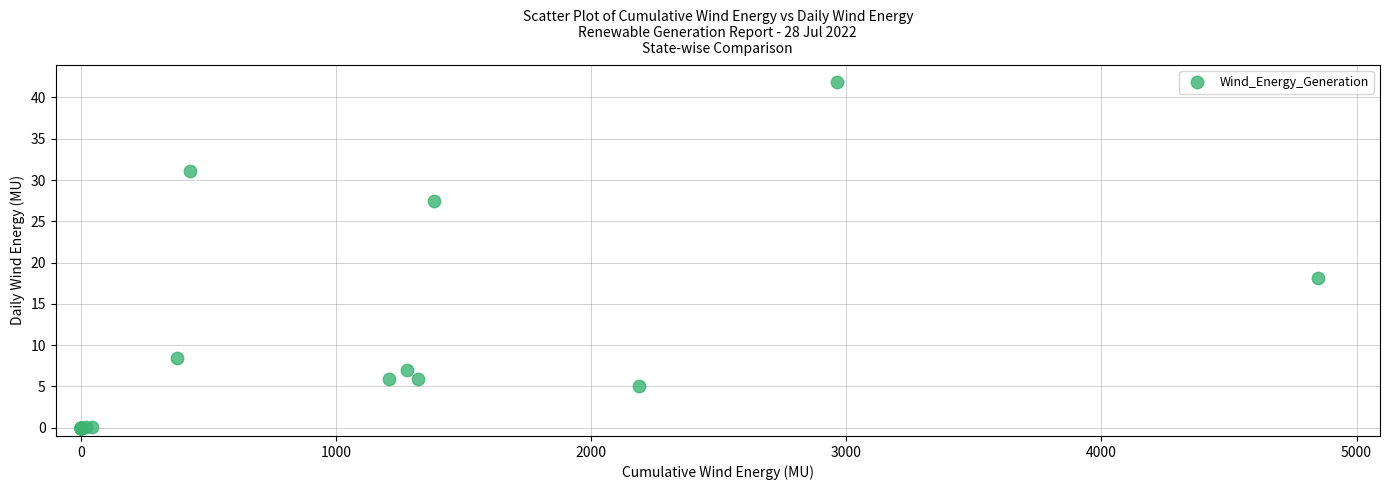

What Y value in the scatter plot is closest to 20?

18.1